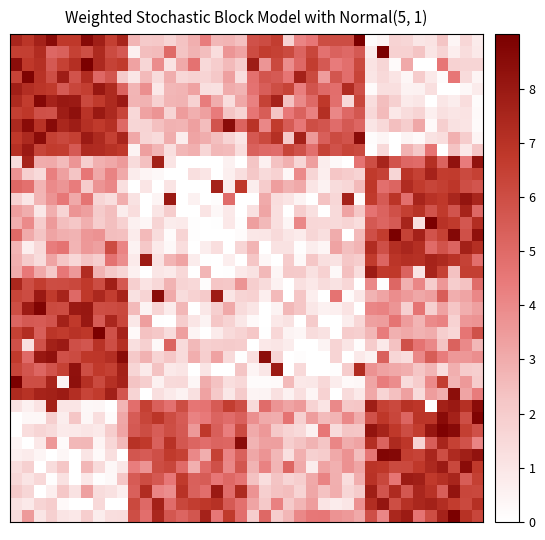

Which category has the lowest value across all series?

34